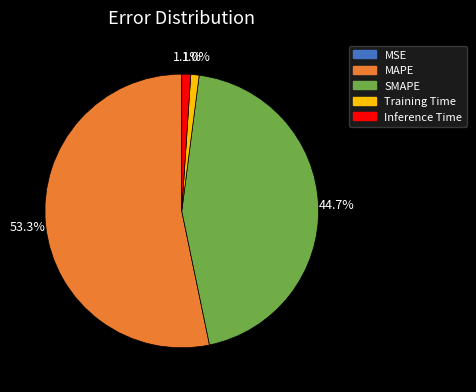

Is there any slice that represents more than half of the pie?

Yes